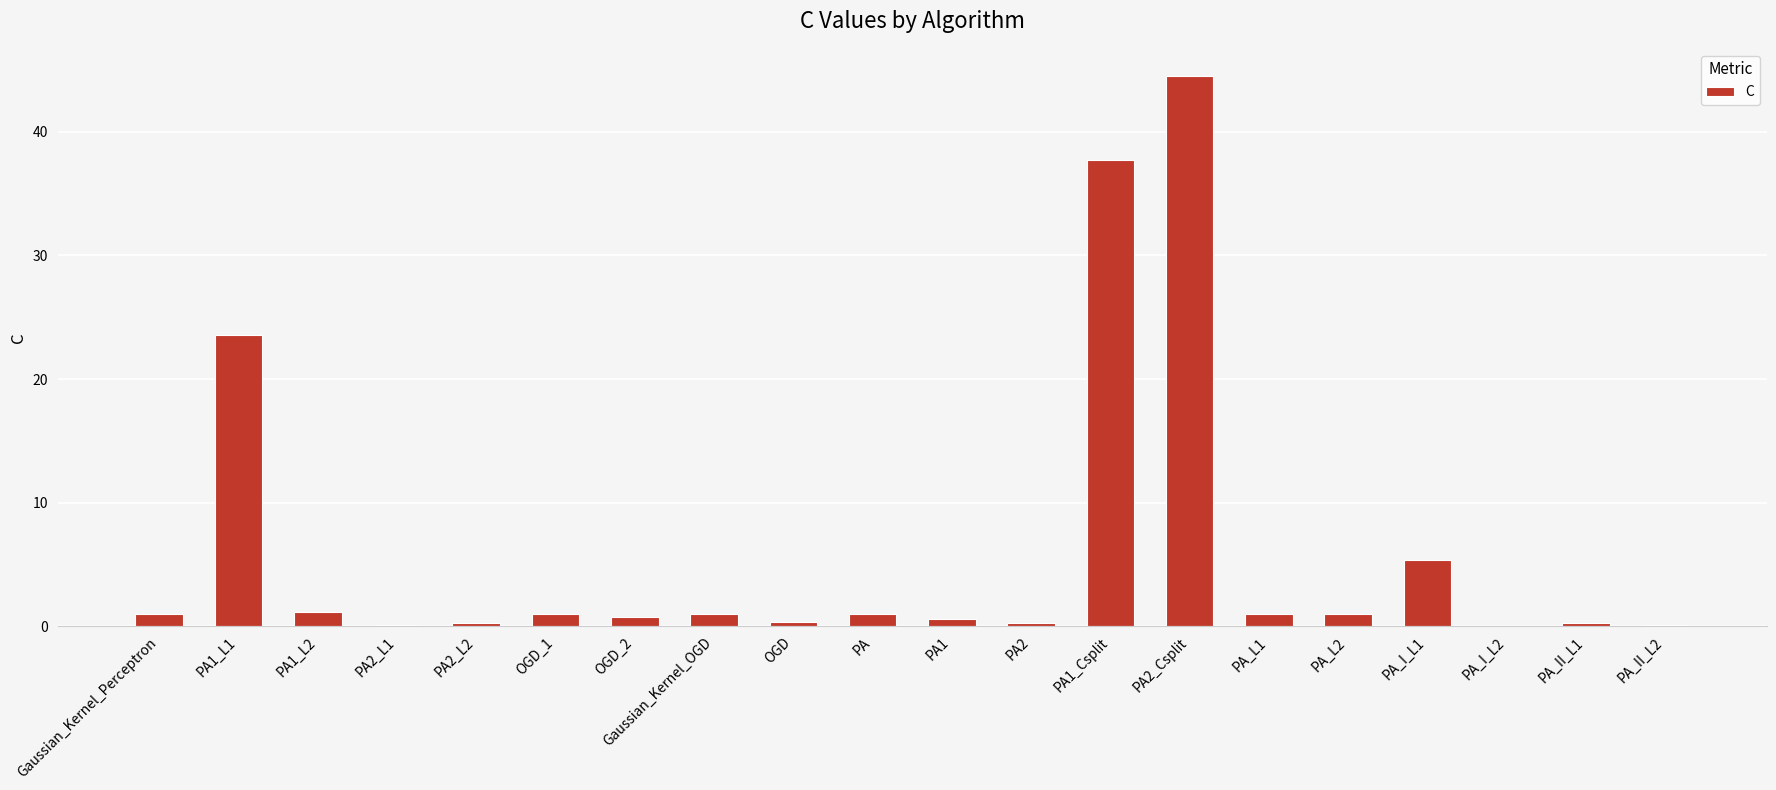

Where is the data nearest to the value 22?

PA1_L1